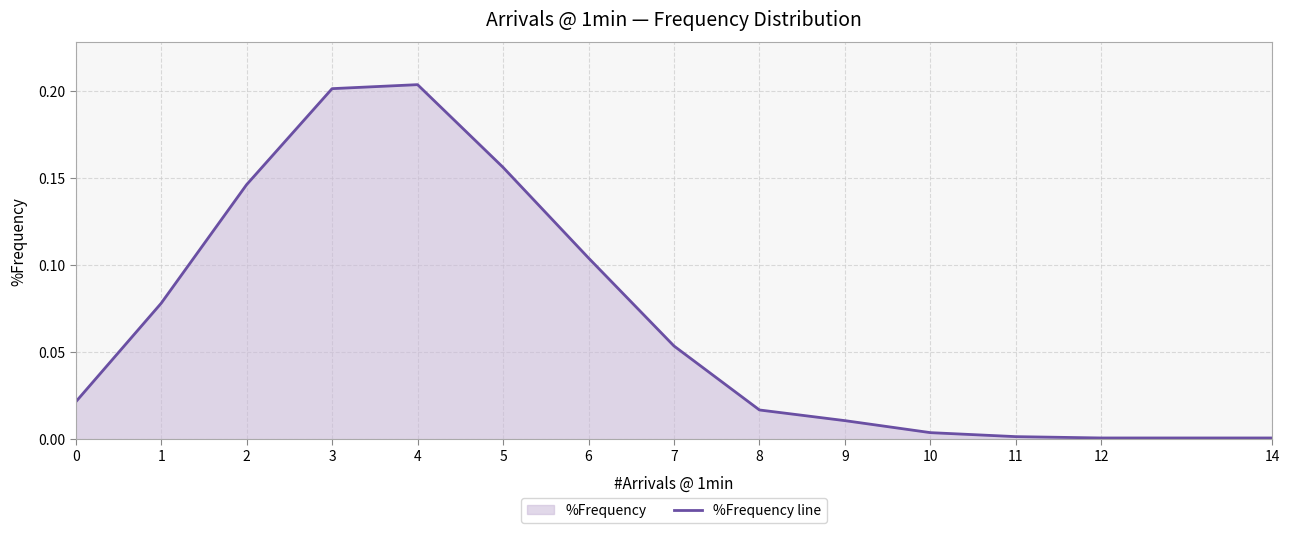

Between 2 and 4, which is larger?

4